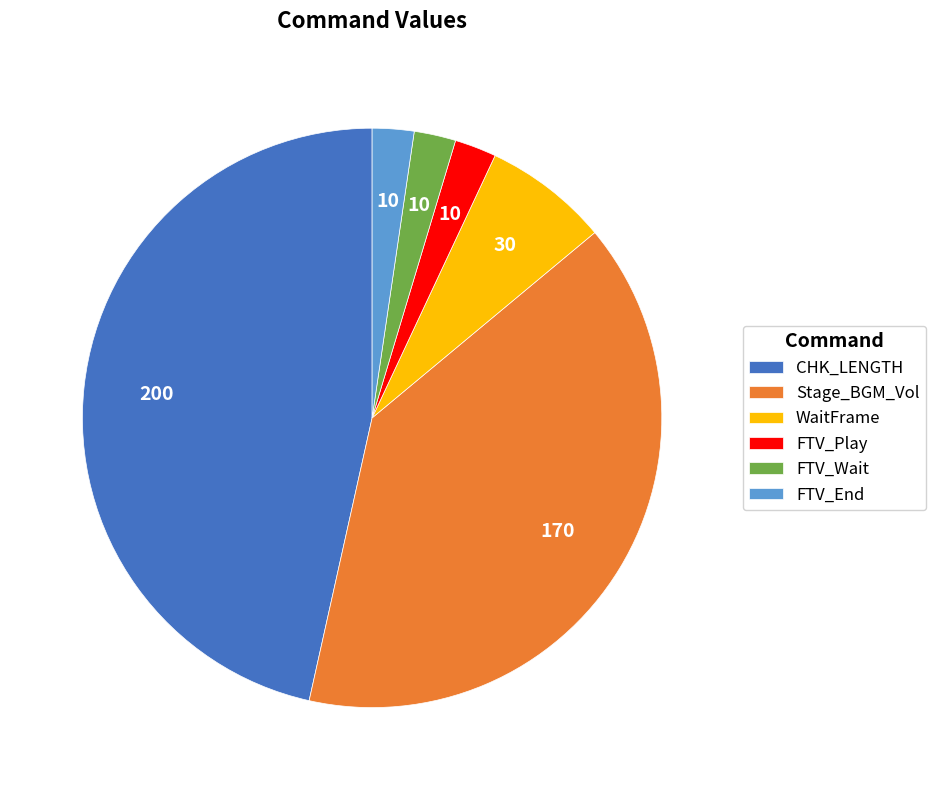

Do FTV_Wait and FTV_Play together represent more than half of the pie?

No